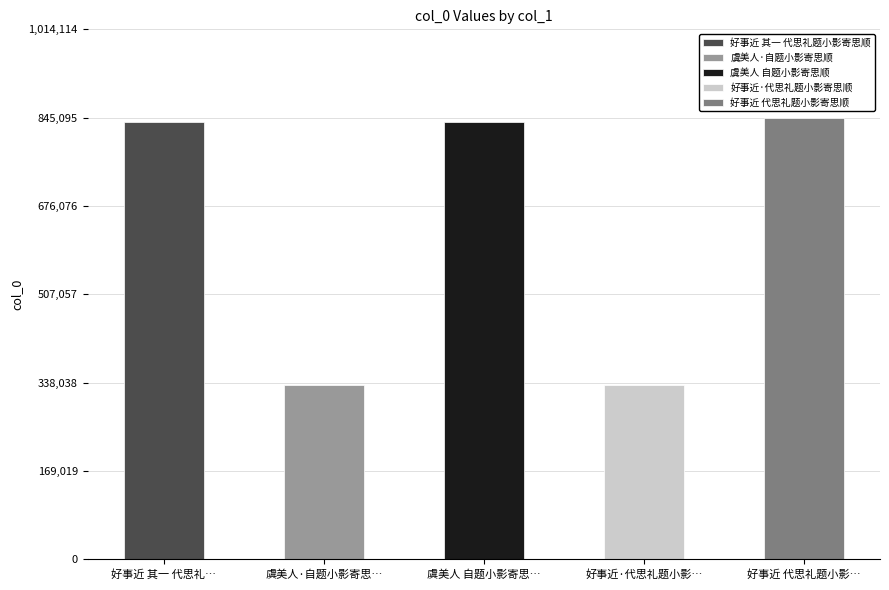

What is the label of the 5th bar from the right?

好事近 其一 代思礼题小影寄思顺